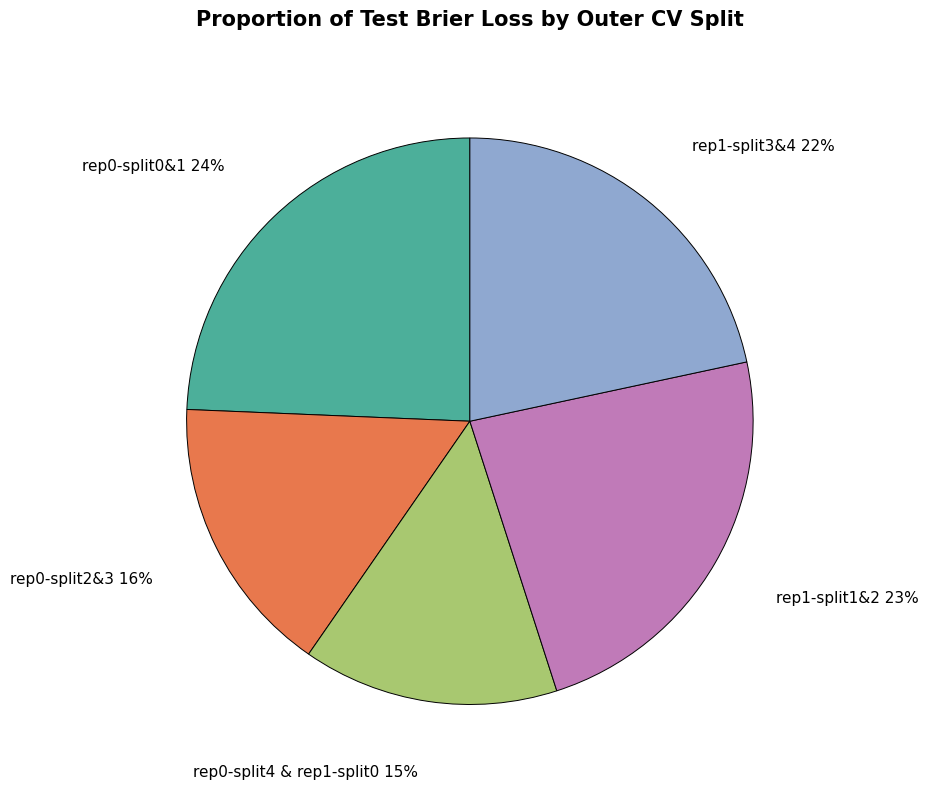

Does any single category account for the majority?

No